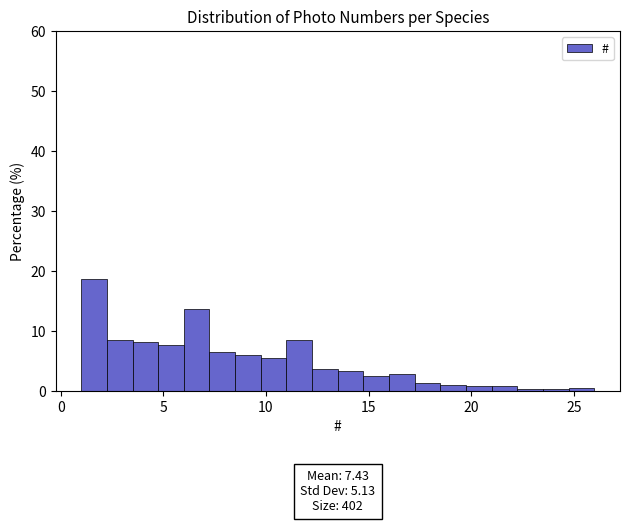

Read against the x-axis, roughly where is the centre of the tallest bar?

1.5